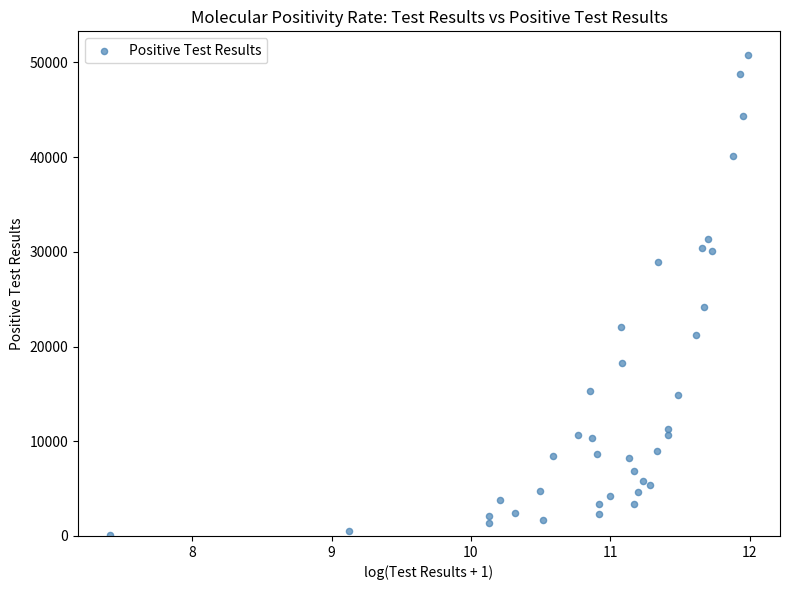

What is the range of Y values (max minus min)?

50655